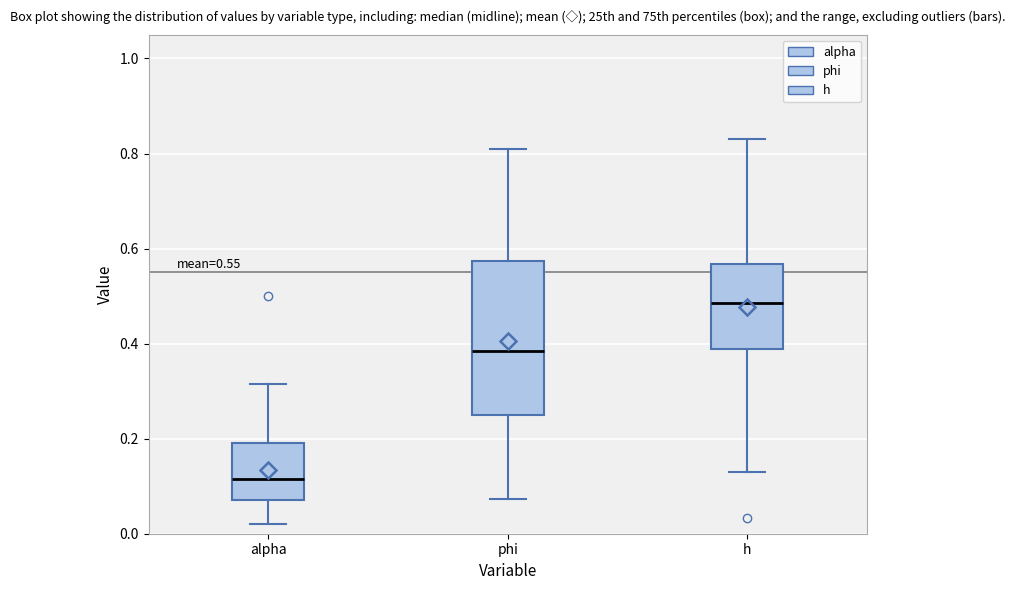

Which box is the tallest, from its lower edge to its upper edge?

phi